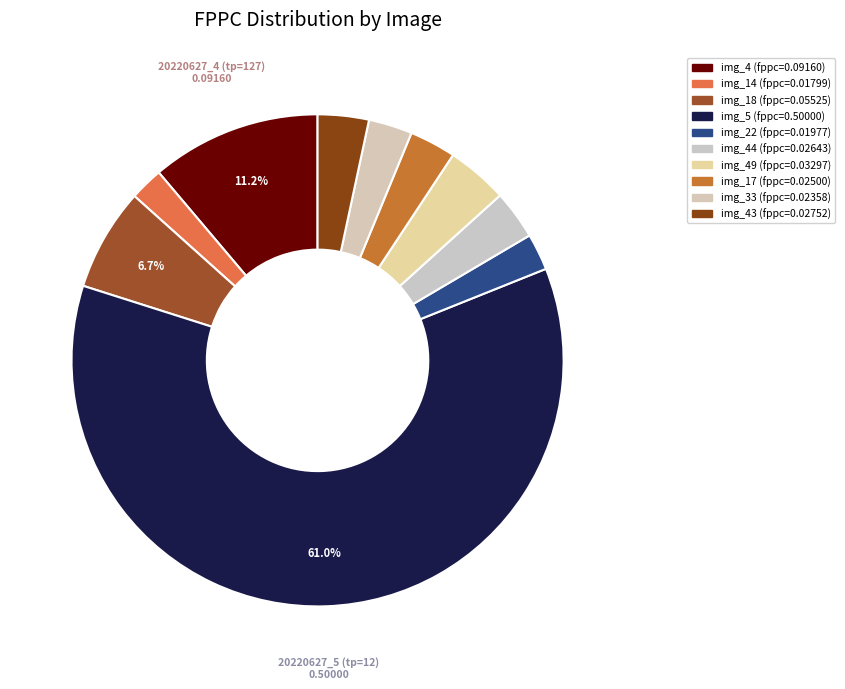

To the nearest percent, what is the average slice percentage?

10%